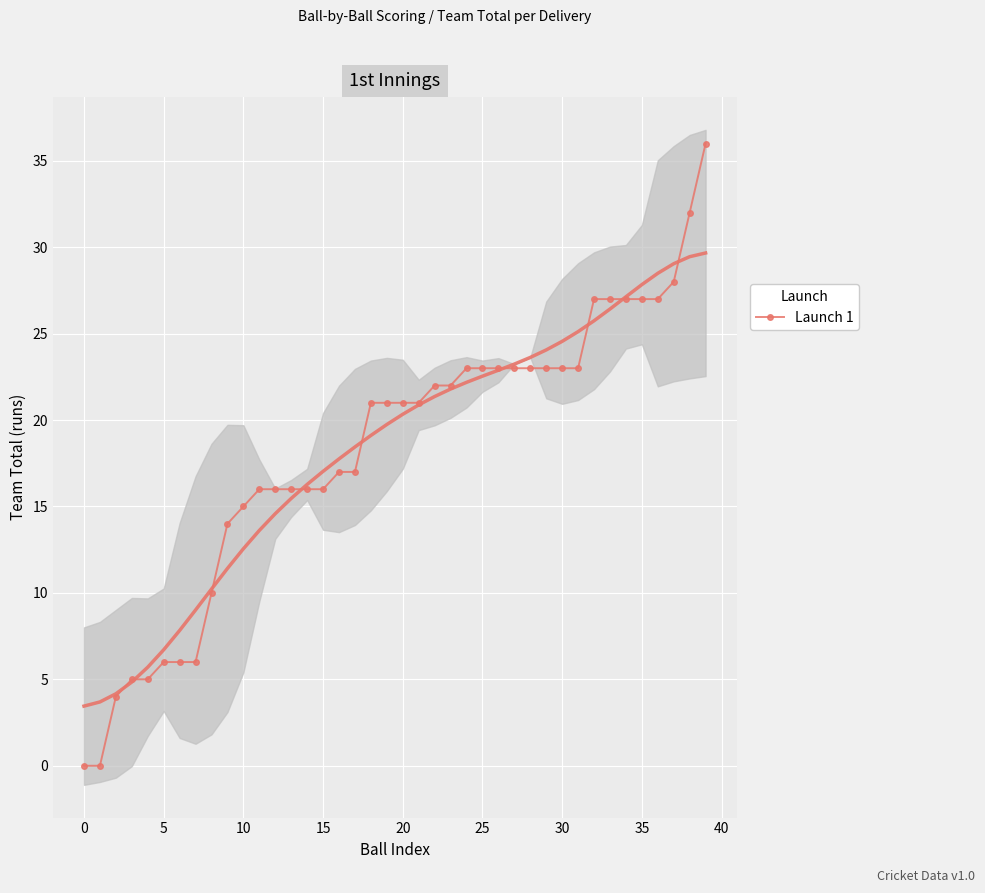

The value at 16 is 17. True or false?

True